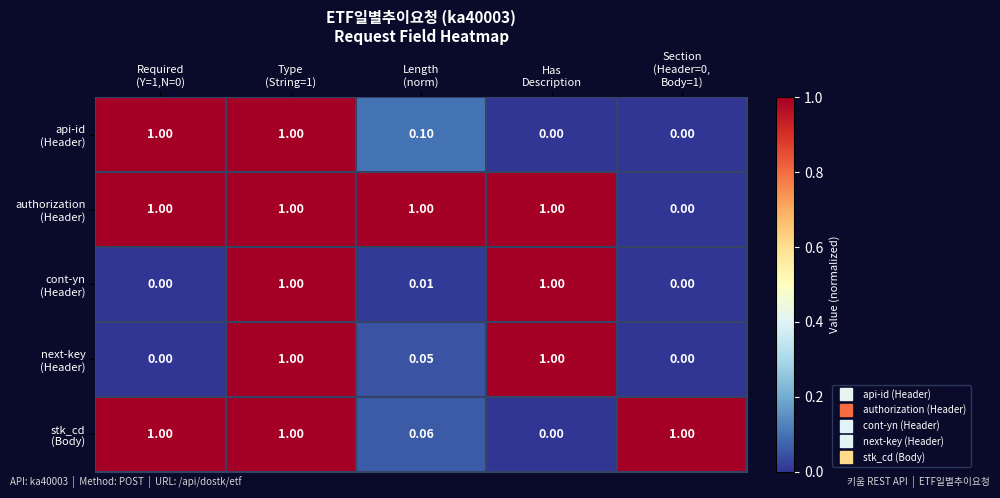

Count the number of categories in the chart.

5